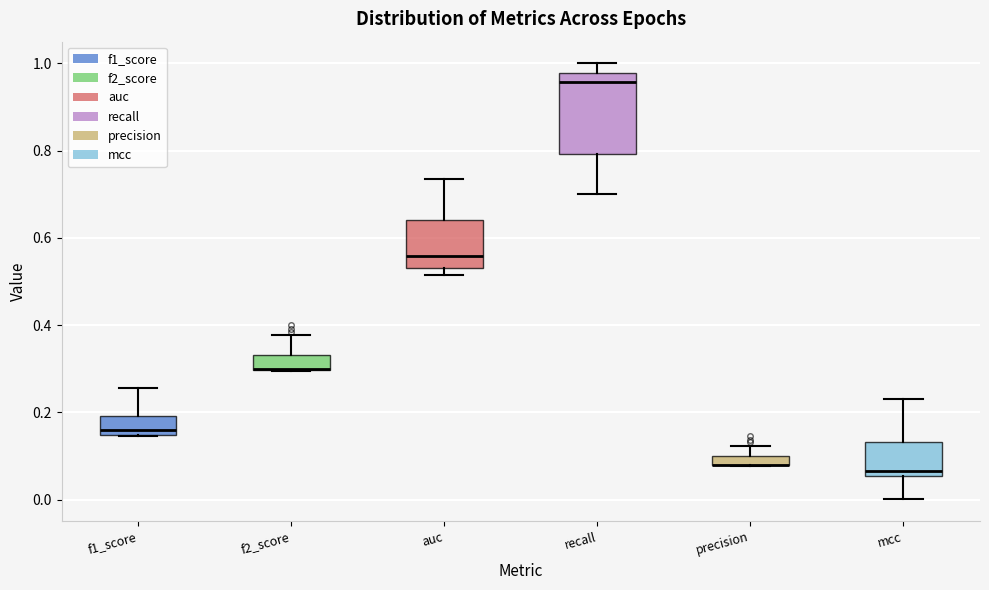

Which box is the tallest, from its lower edge to its upper edge?

recall